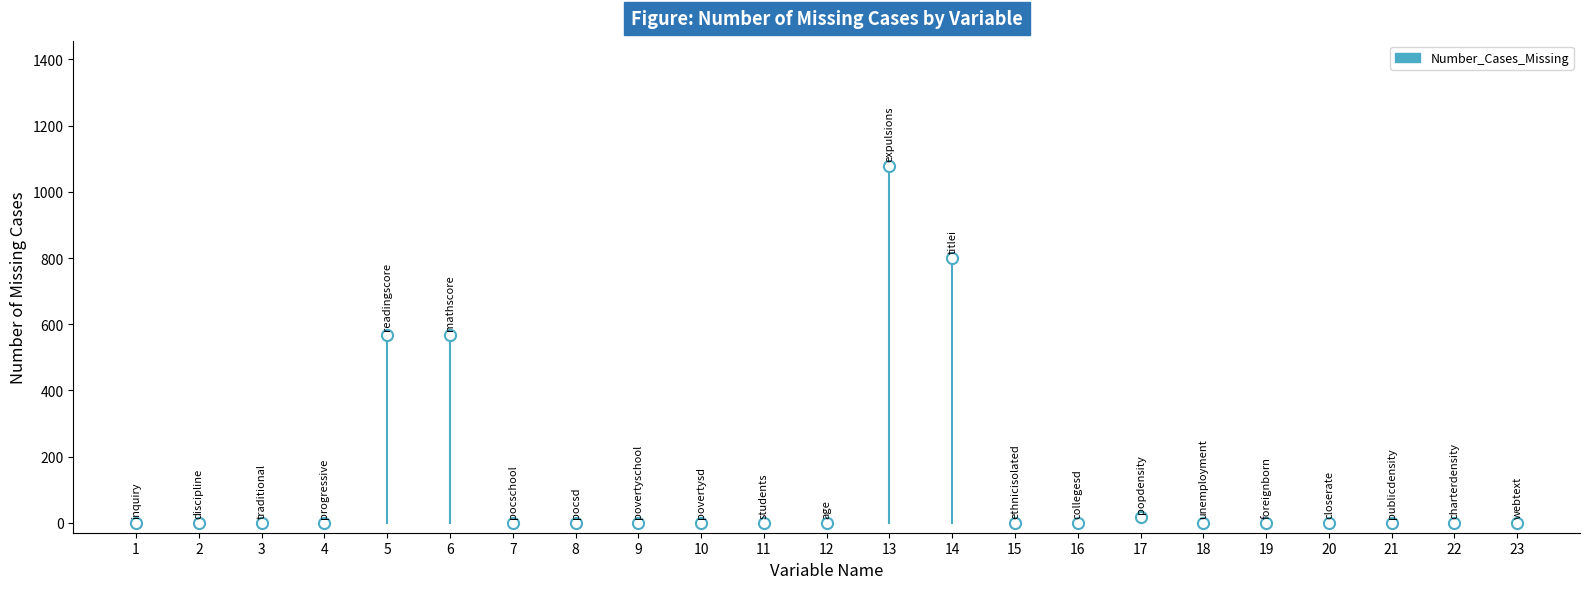

What is the value of the 14th point from the left?

801